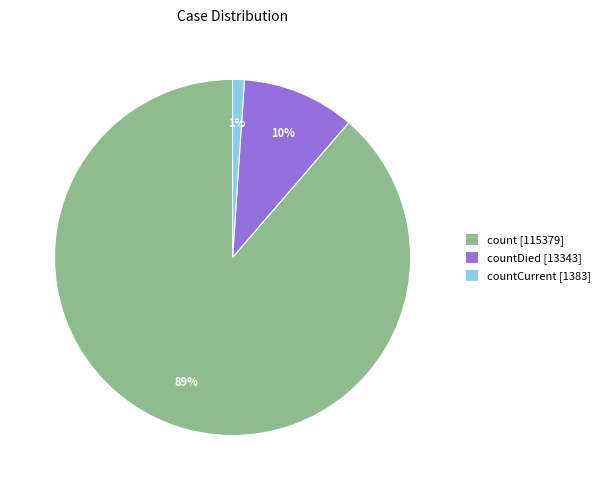

Which has a higher value, count [115379] or countDied [13343]?

count [115379]